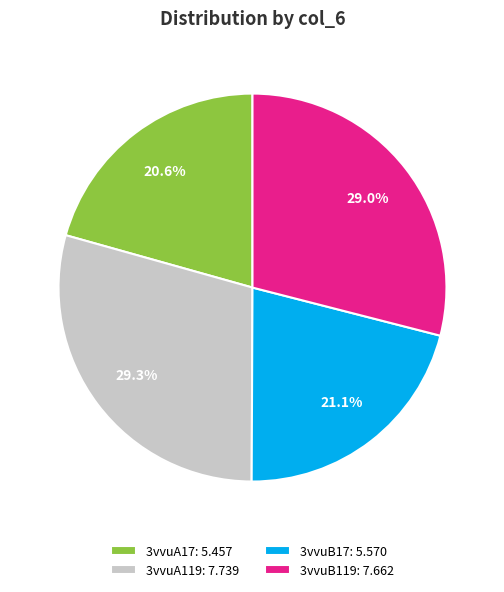

Do 3vvuB17 and 3vvuA119 together represent more than half of the pie?

Yes